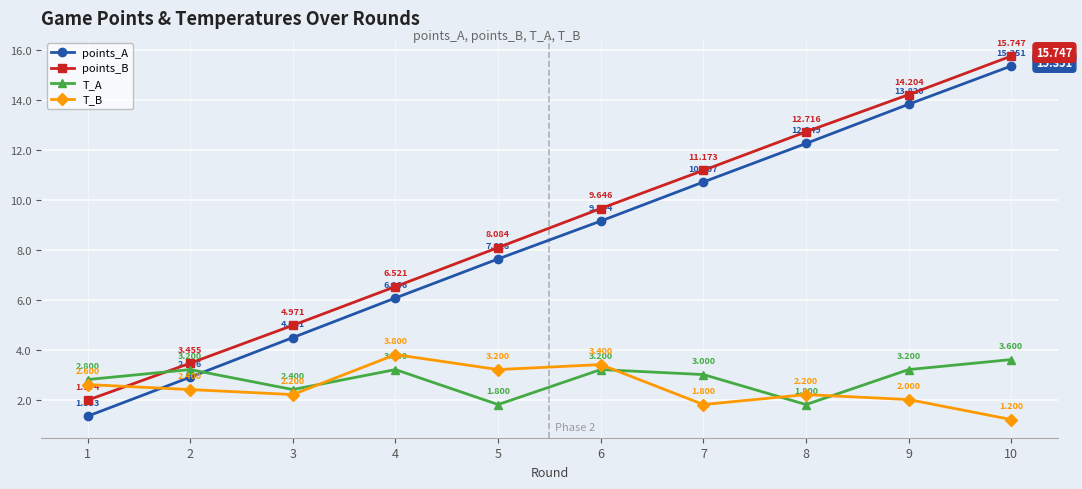

The points_B series shows 6.5 at 4. True or false?

True